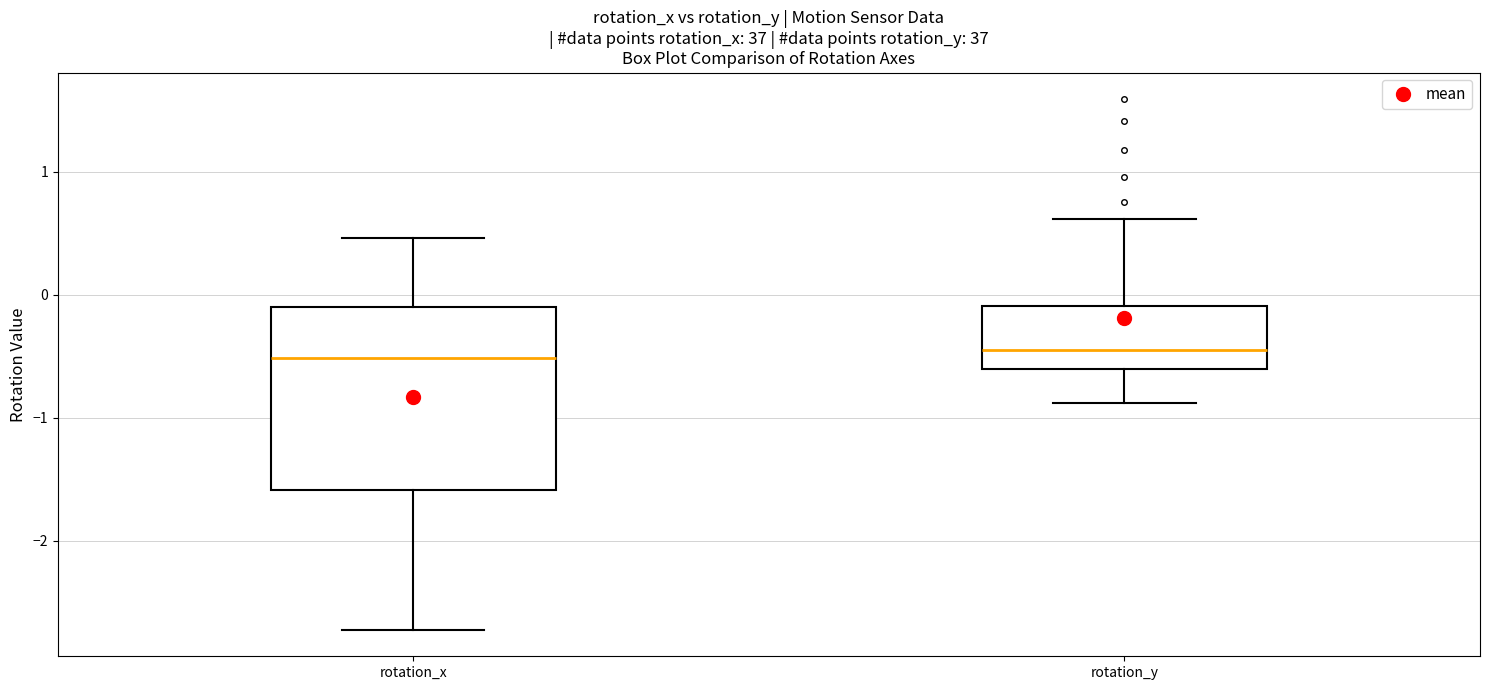

Where is the lower edge of the box for rotation_x on the y-axis? The values are not printed on the chart, so give them approximately, as read against the axis.

-1.6